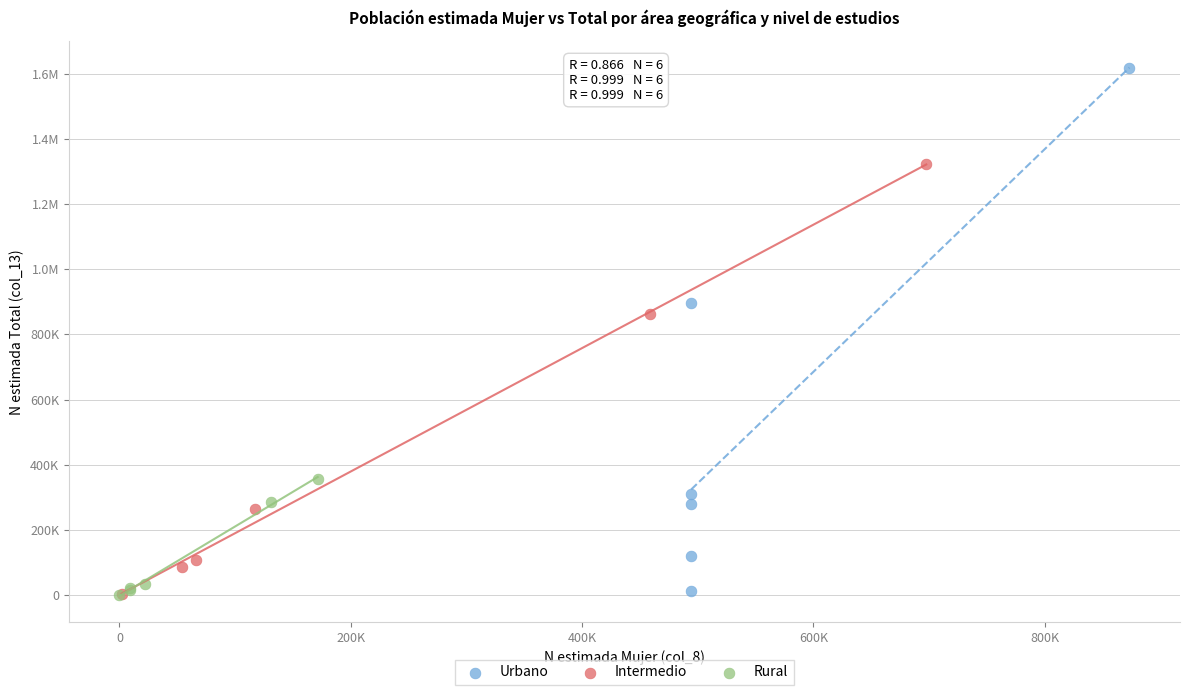

What are all the series names shown in the legend?

Urbano, Intermedio, Rural